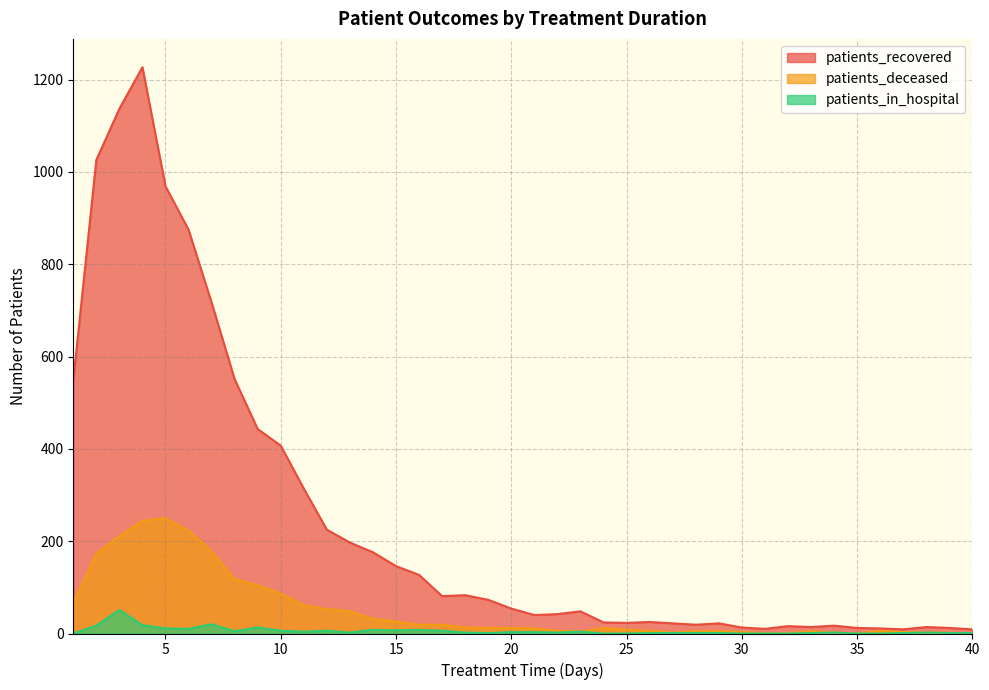

True or false: patients_in_hospital and patients_deceased intersect in this chart.

True